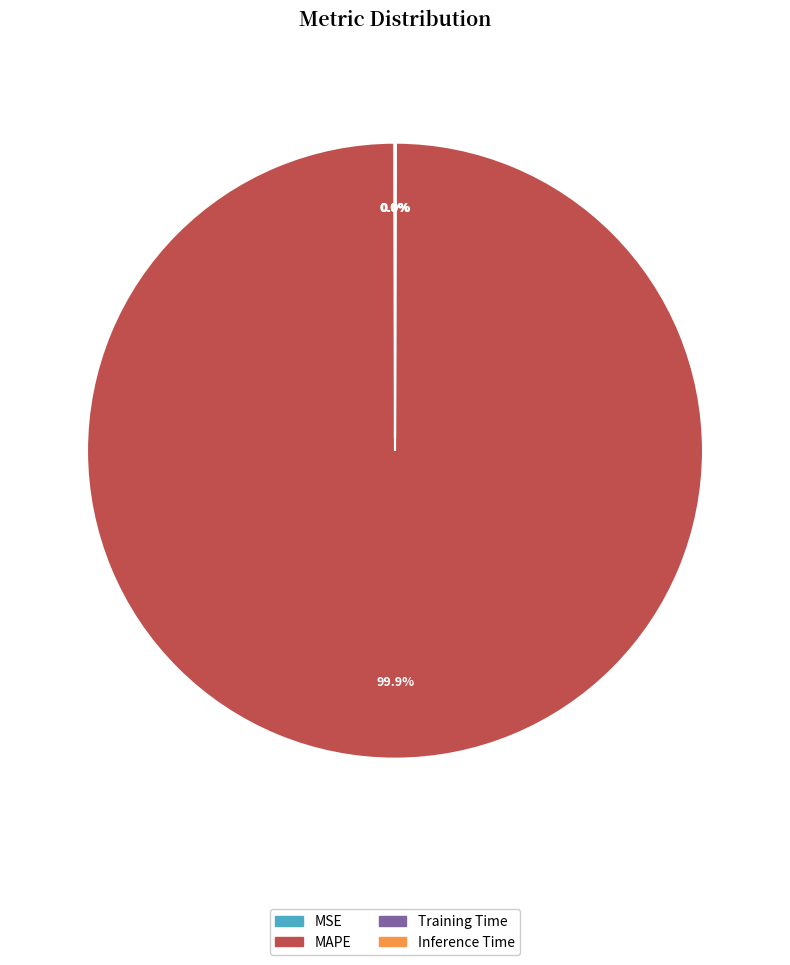

What is the largest slice in the pie chart?

MAPE